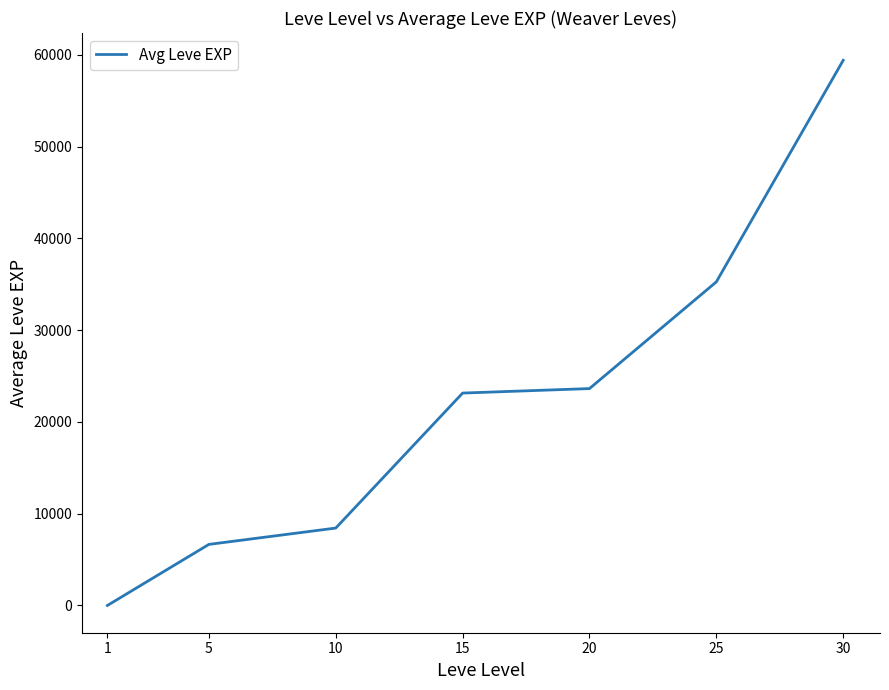

True or false: the data shows 59405.0 at 30.

True